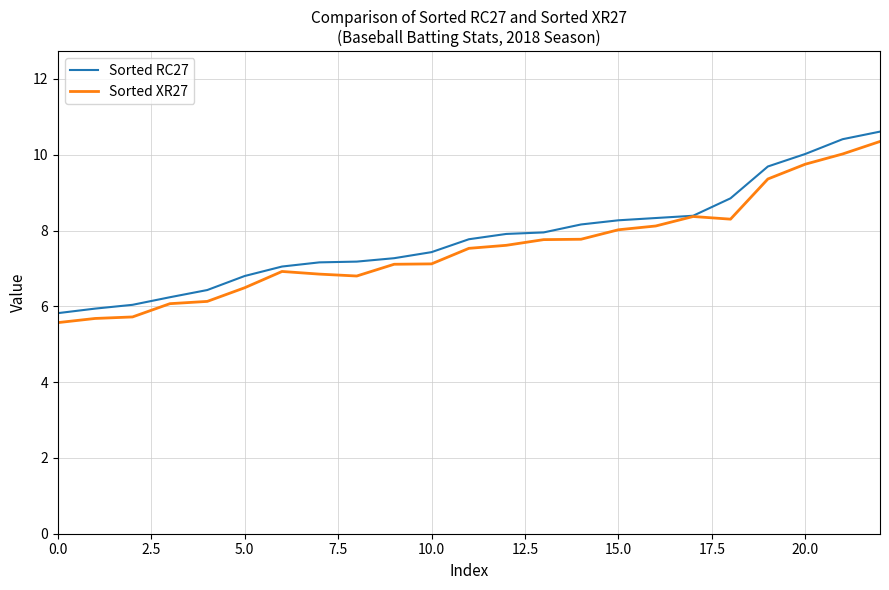

Which series has the widest spread of values?

Sorted RC27